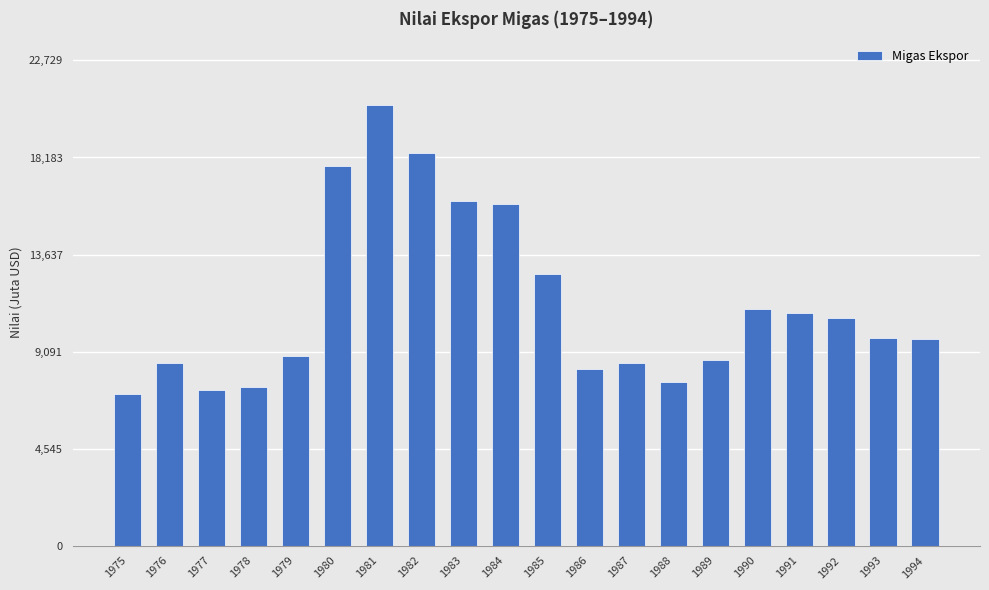

How many bars are there in total?

20